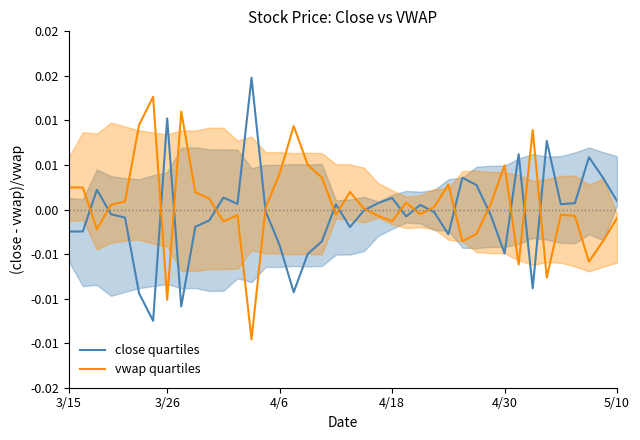

How many interior local valleys does the close quartiles series have?

10